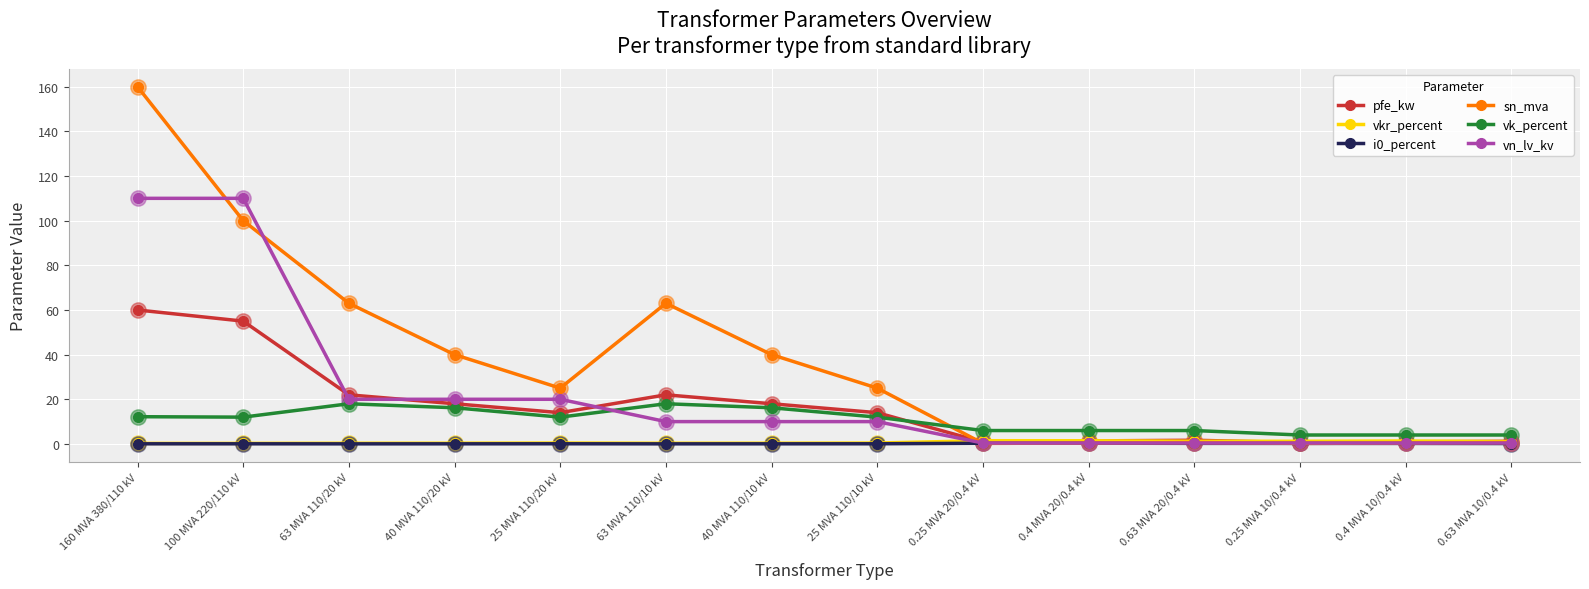

The pfe_kw series shows 1.6 at 0.63 MVA 20/0.4 kV. True or false?

True